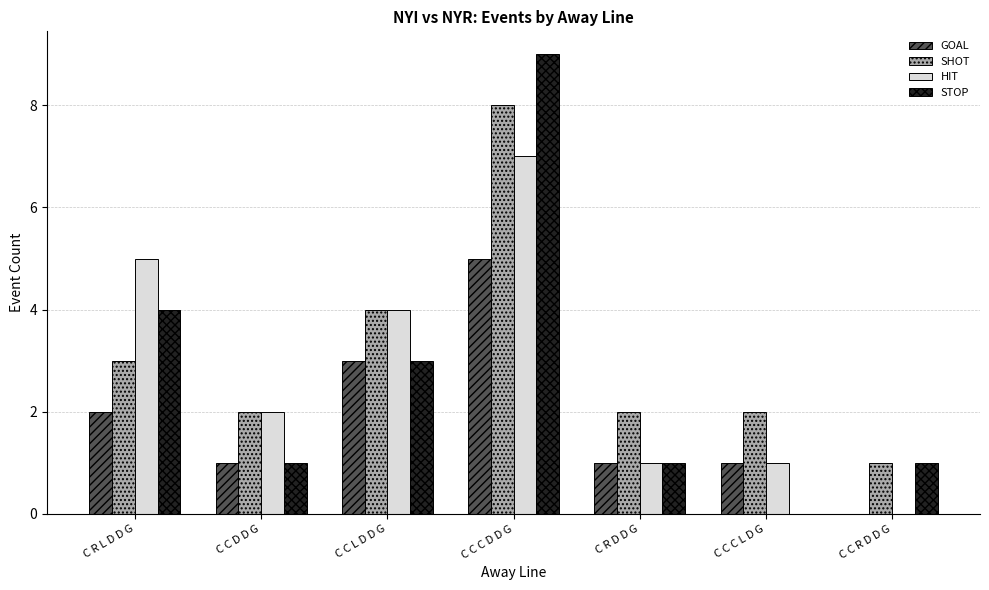

Reading left to right, extract all data points from this chart.

GOAL: 2	1	3	5	1	1	0
SHOT: 3	2	4	8	2	2	1
HIT: 5	2	4	7	1	1	0
STOP: 4	1	3	9	1	0	1